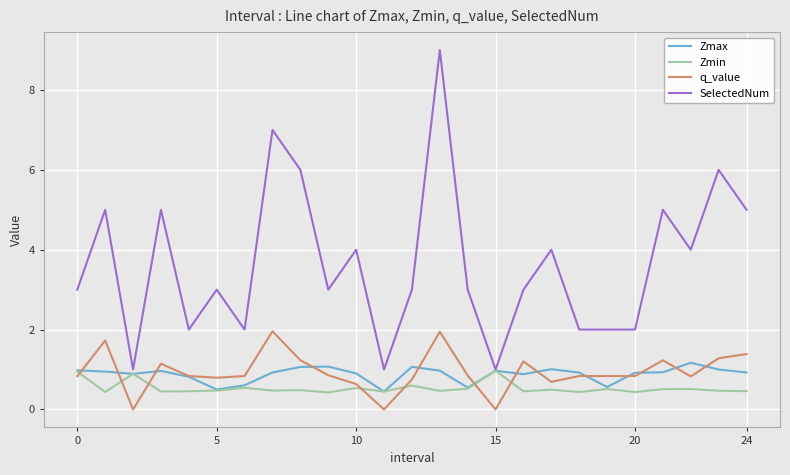

What is the sum of all SelectedNum values?

91.0